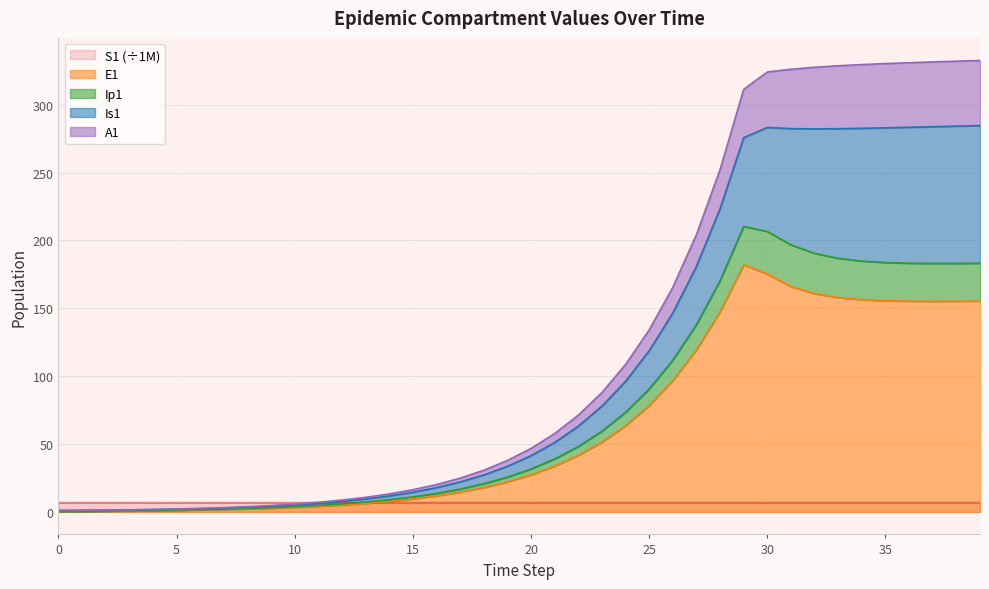

The Ip1 series shows 71.8 at 29. True or false?

False